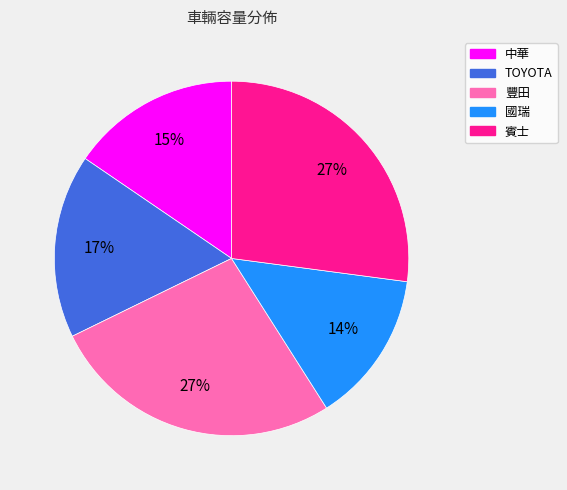

Which category has the smallest portion of the pie?

國瑞